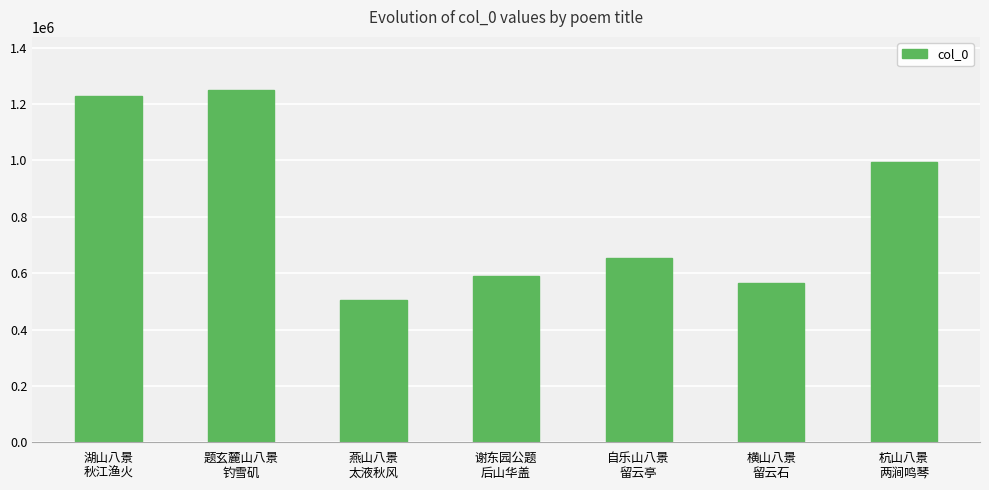

What is the difference between the second highest and minimum values?

722571